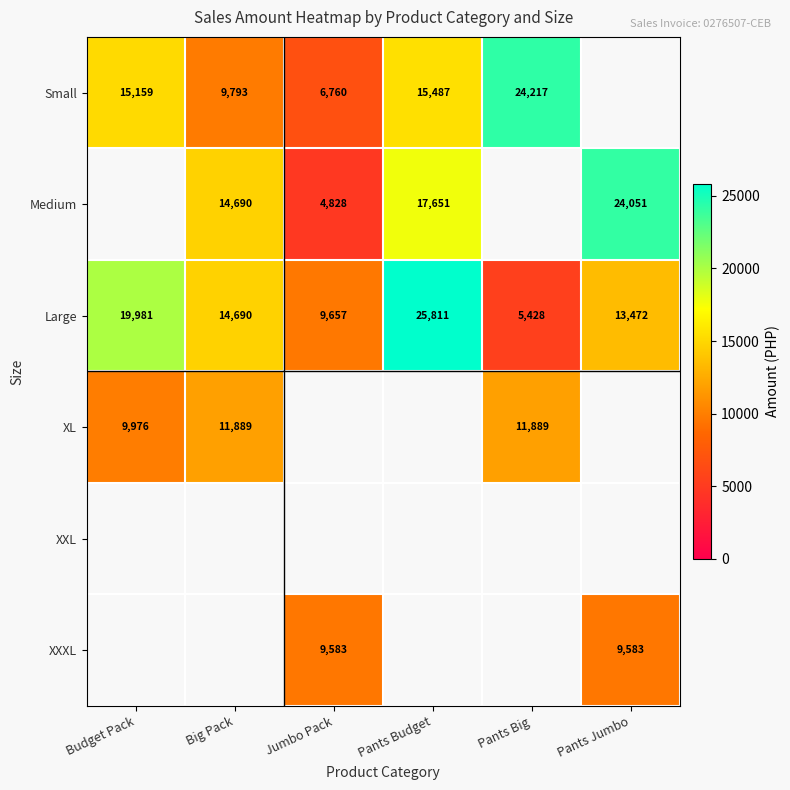

Which has a higher value, Pants Big or Jumbo Pack?

Pants Big